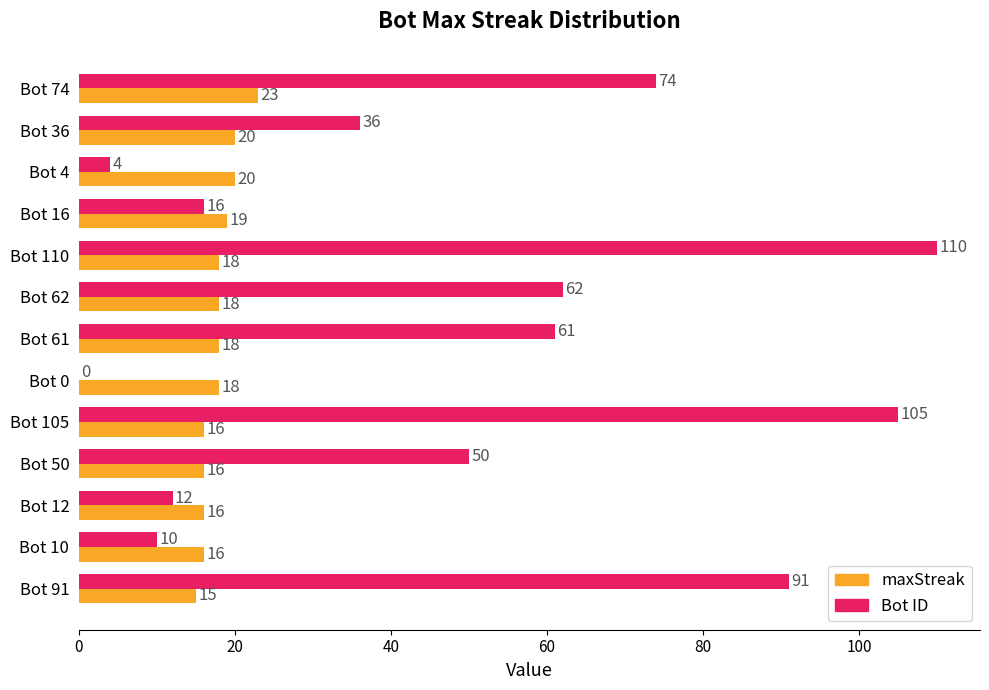

How many series are shown in this chart?

2